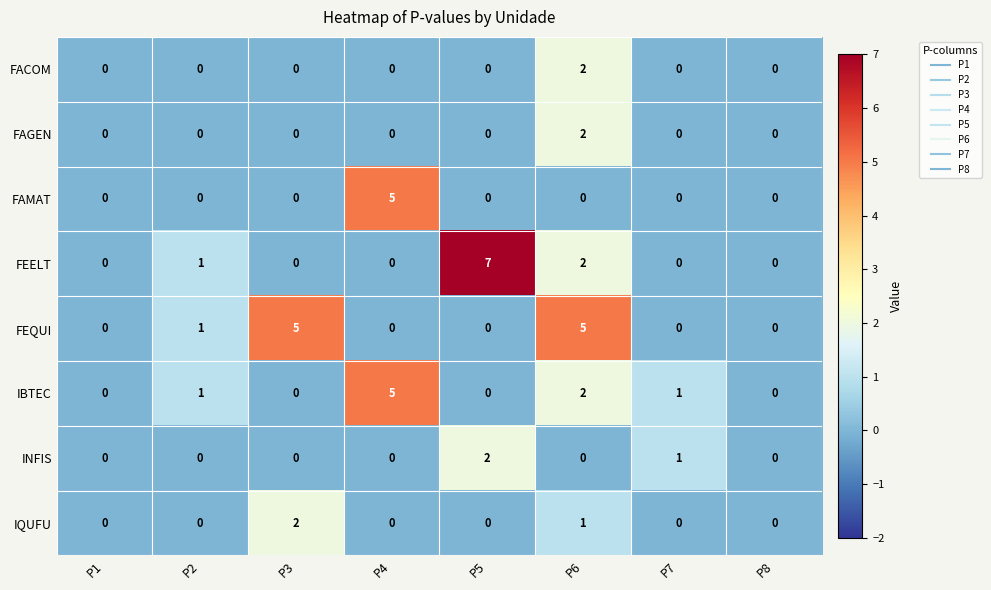

What is the maximum value shown in the chart?

7